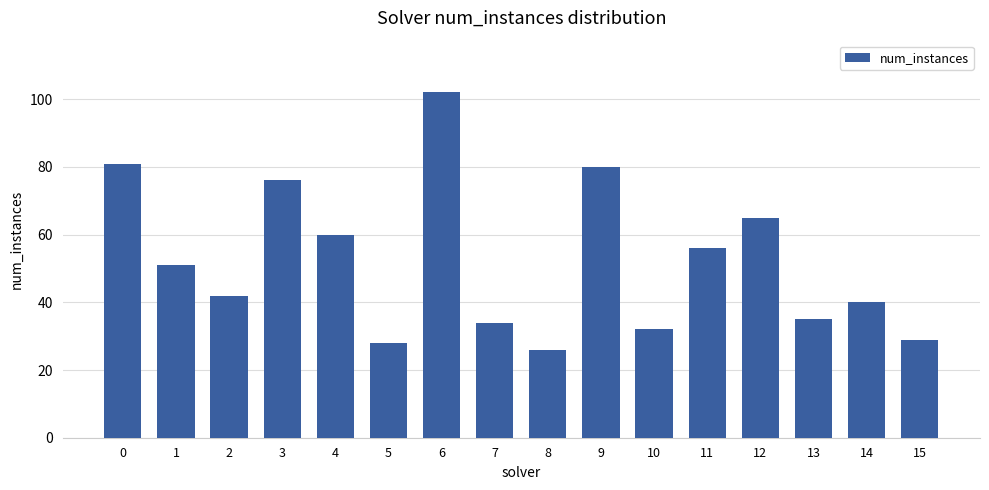

Between 9 and 10, which is larger?

9